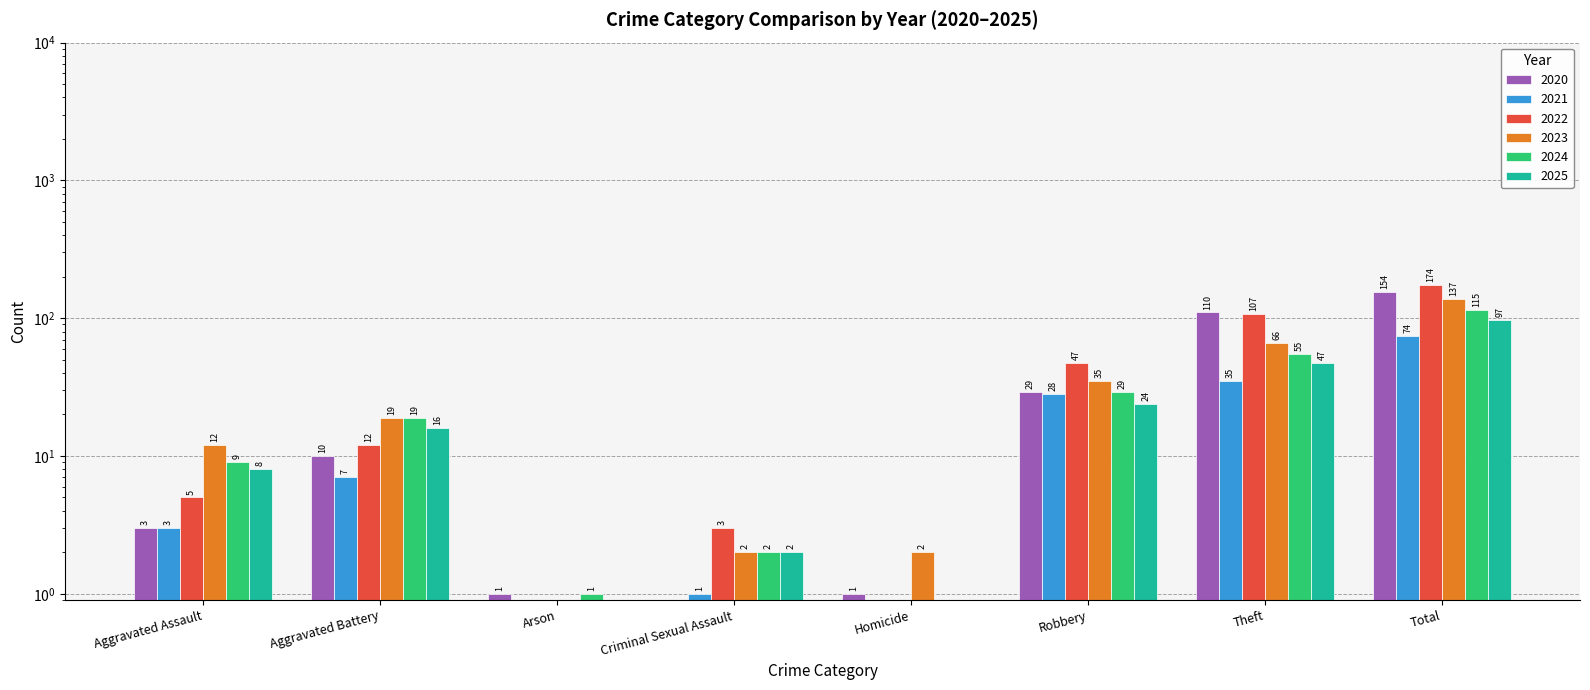

Where does the 2022 series first go above 12?

Robbery